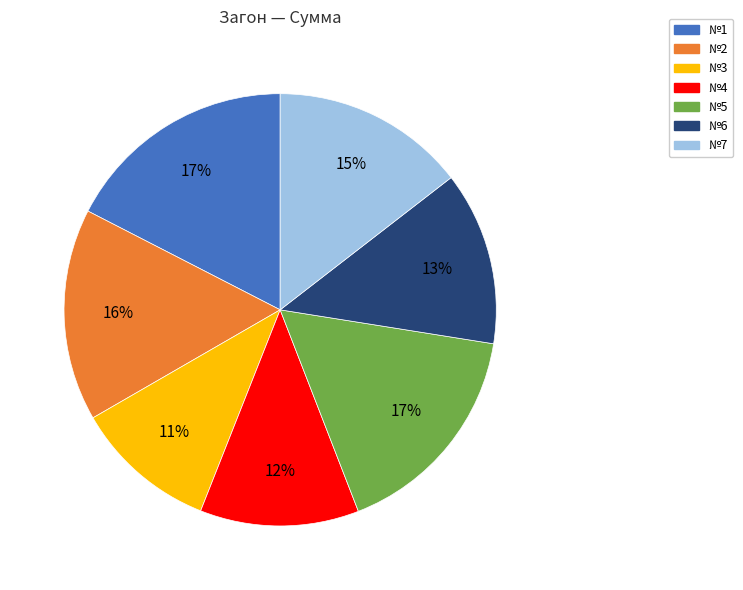

How many segments does this pie chart have?

7